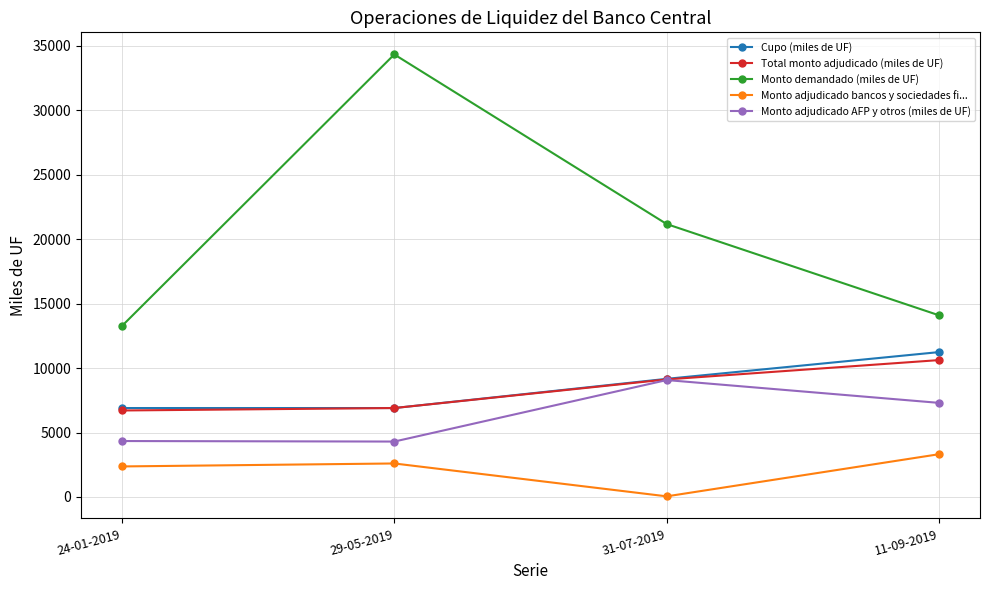

What is the value of the Monto demandado (miles de UF) point at the 2nd from the left?

34330.0